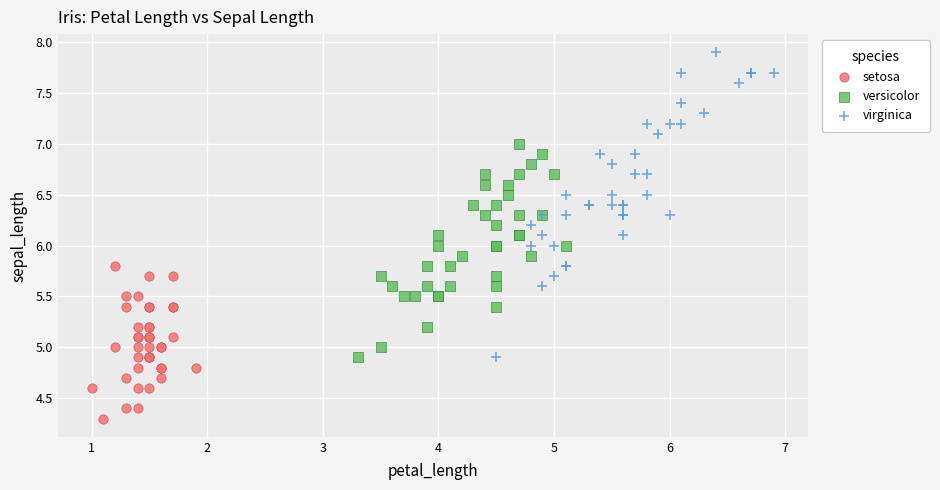

Which series contains the highest Y value?

virginica